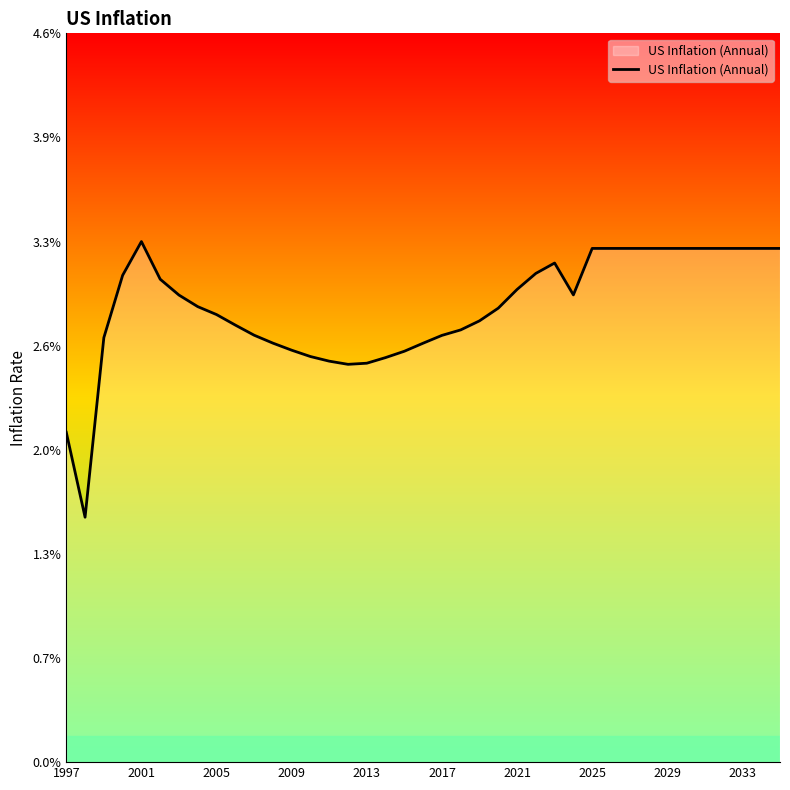

How many interior local peaks (higher than both neighbors) does the data have?

2